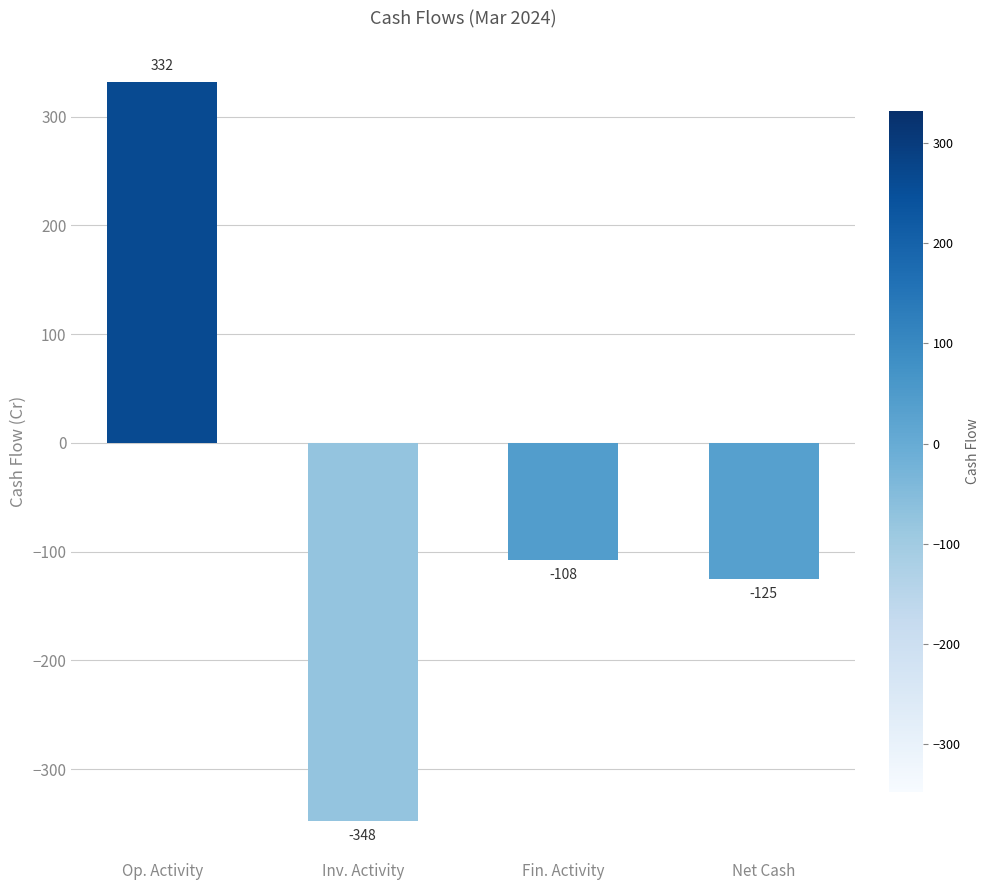

What is the label of the 3rd bar from the left?

Fin. Activity